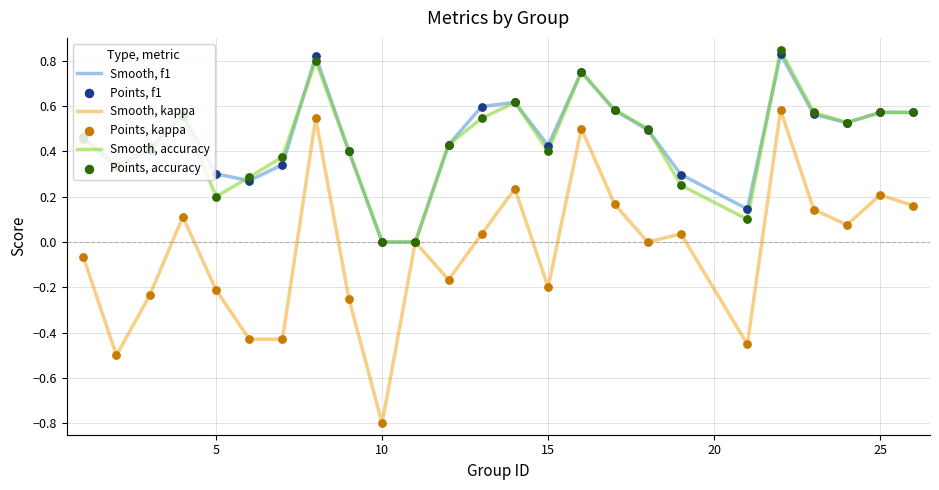

How many lines are shown in the chart?

3